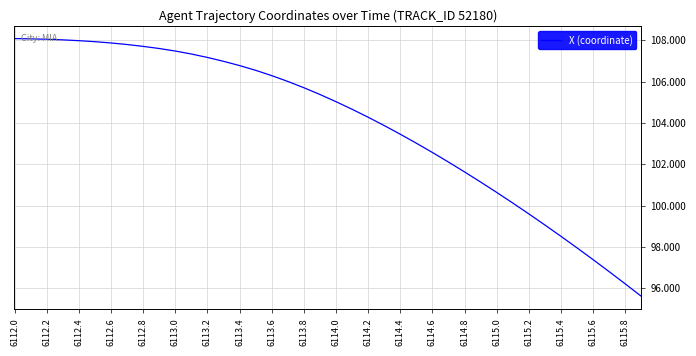

What is the difference between the maximum and minimum values?

12.5